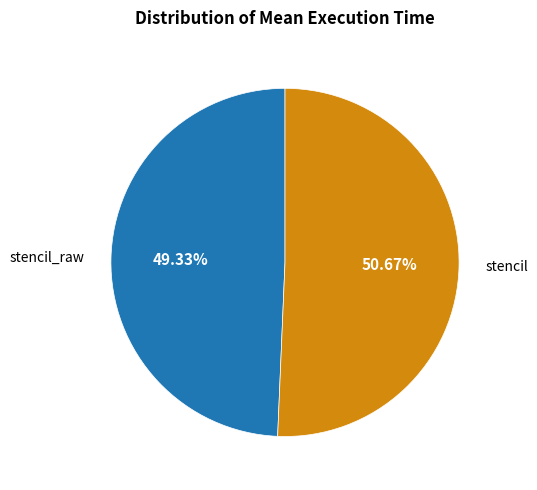

To the nearest percent, what is the difference between the largest and smallest slice percentages?

1%